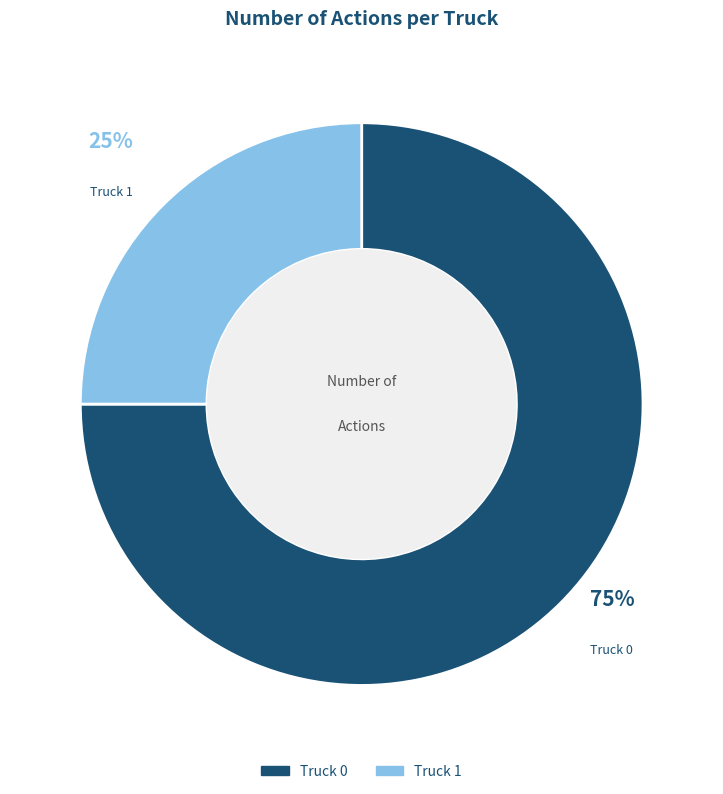

To the nearest percent, what percentage of the pie is Truck 0?

75%